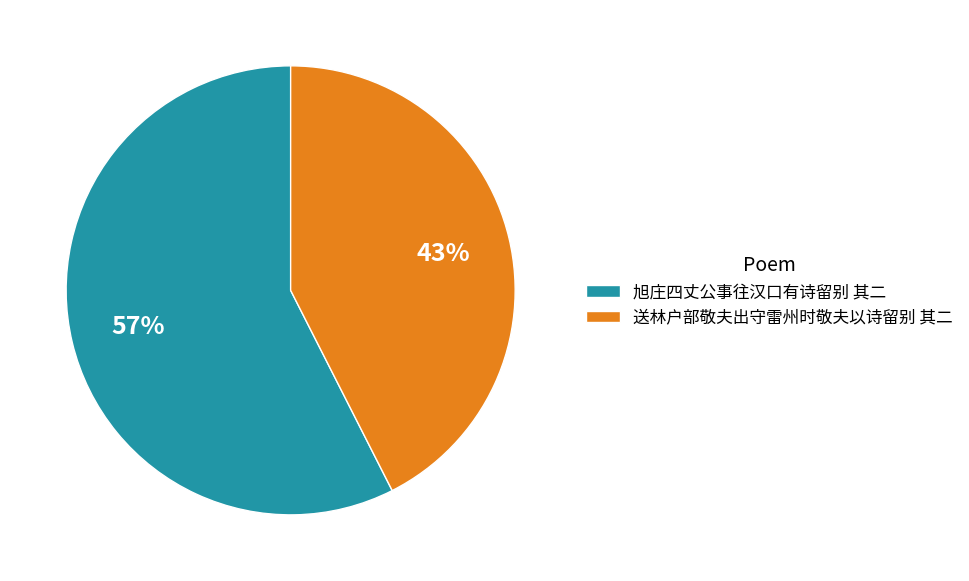

Which slice is the smallest?

送林户部敬夫出守雷州时敬夫以诗留别 其二